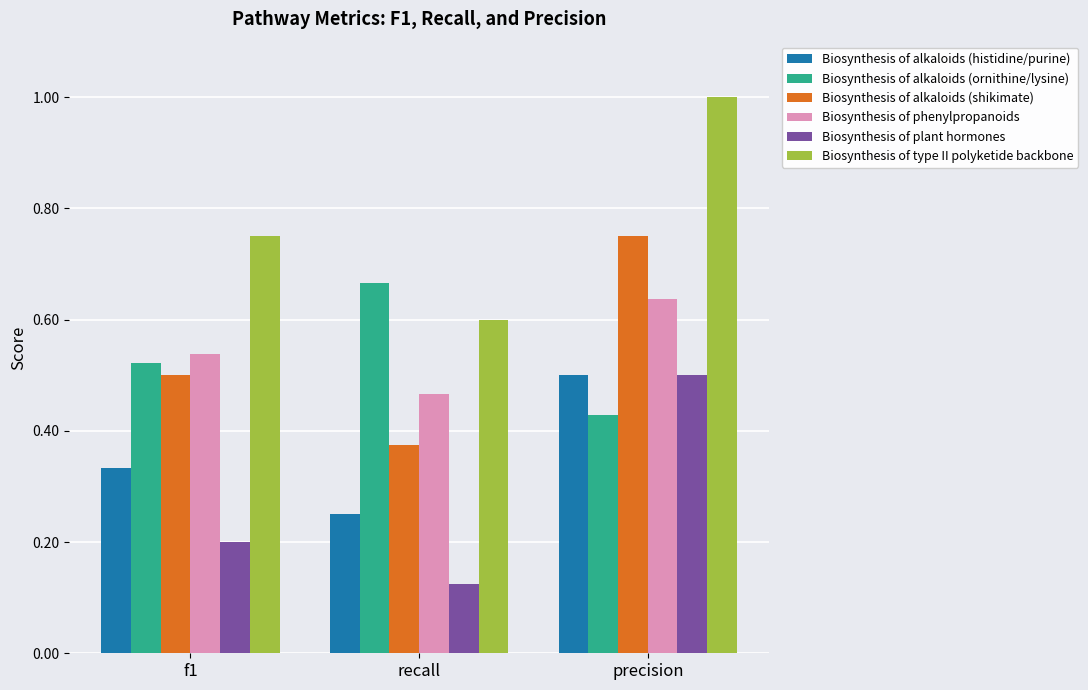

Which series has the largest total across all categories?

Biosynthesis of type II polyketide backbone